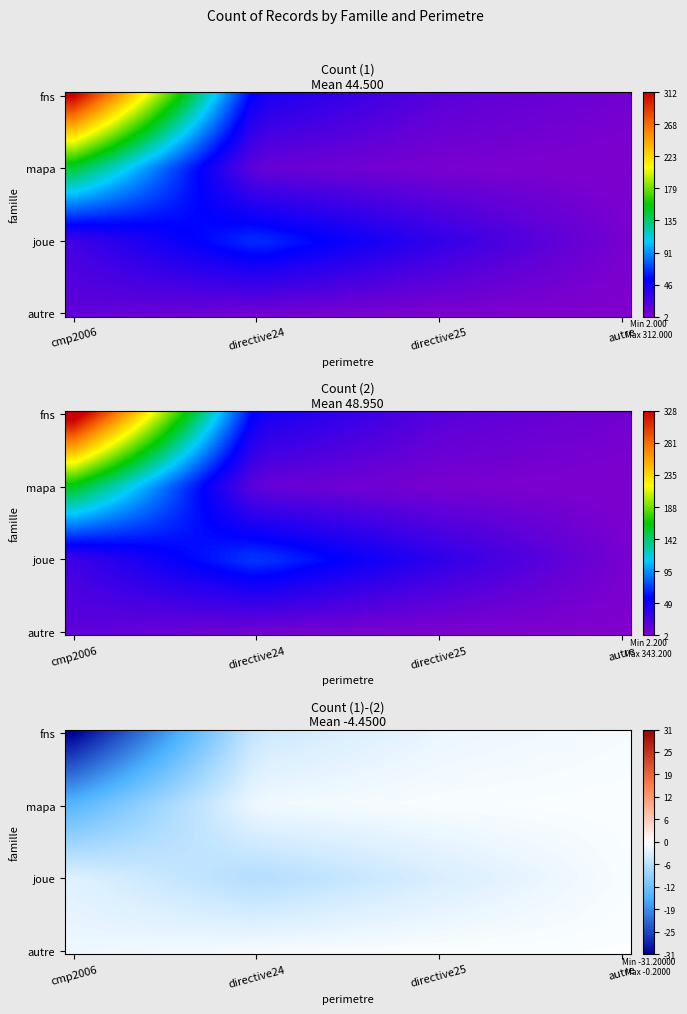

What is the total value across all series at 16?

-79.3